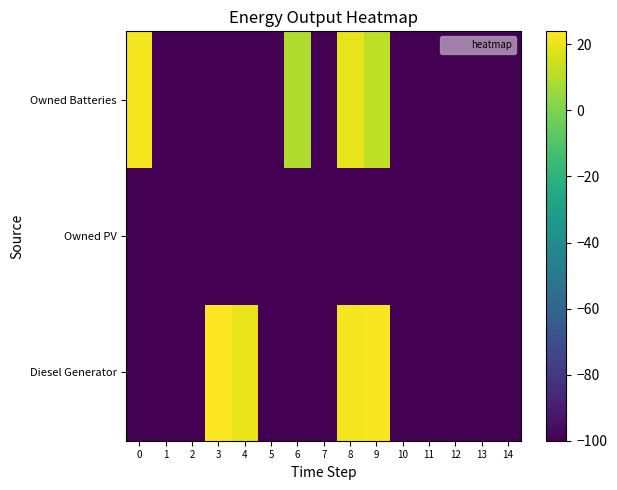

Between 8 and 1, which is larger?

8